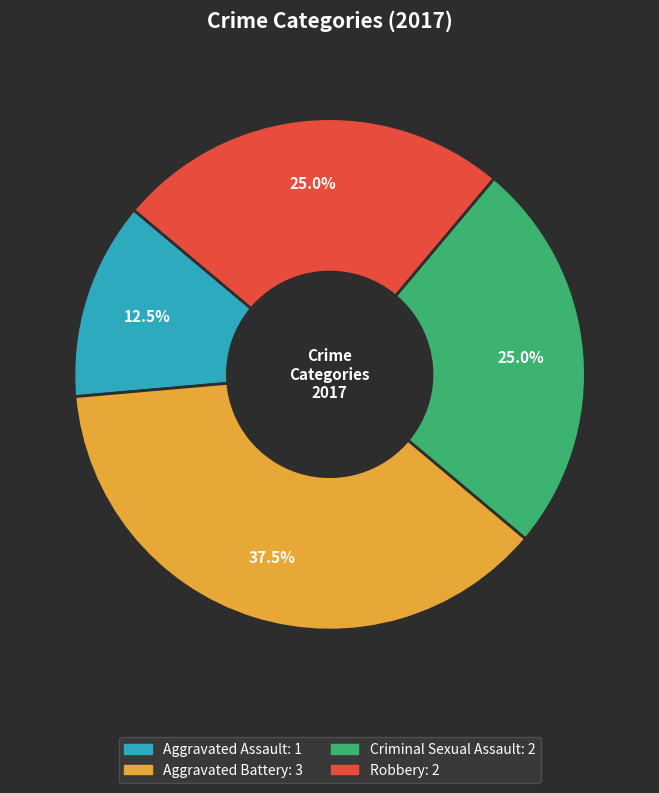

Count the number of slices in the pie.

4